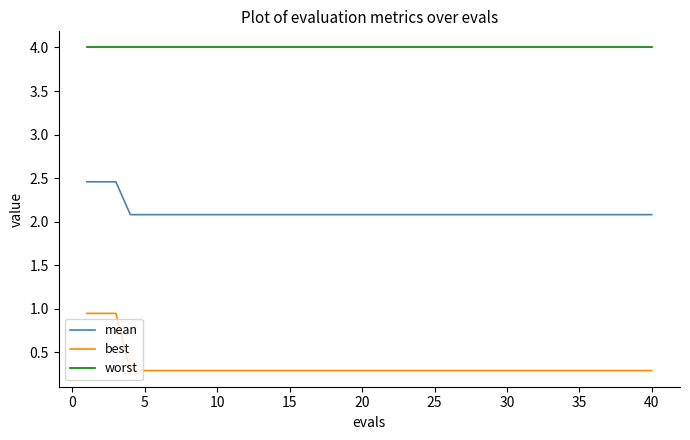

True or false: mean and worst cross at least once.

False